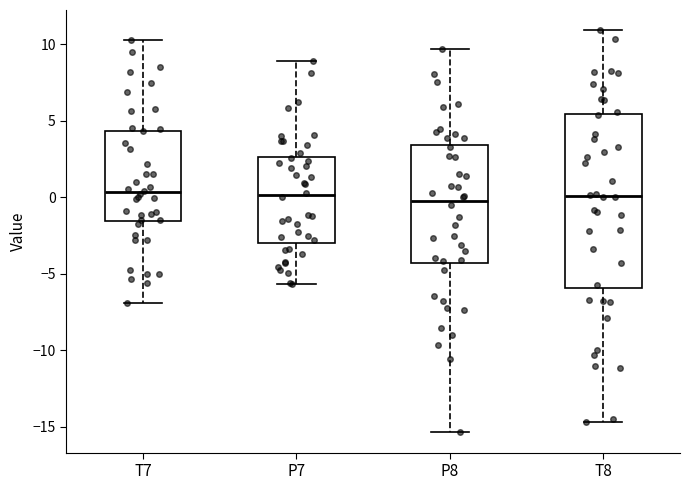

Reading left to right, transcribe this box plot: for each box, give where its median line is, the range the box spans, and where its two whiskers end, as read against the y-axis. The values are not printed on the chart, so give them approximately, as read against the axis.

T7: median 0.5, box -1.5 to 4.5, whiskers -7.0 to 10.5
P7: median 0.0, box -3.0 to 2.5, whiskers -5.5 to 9.0
P8: median -0.5, box -4.5 to 3.5, whiskers -15.5 to 9.5
T8: median 0.0, box -6.0 to 5.5, whiskers -14.5 to 11.0